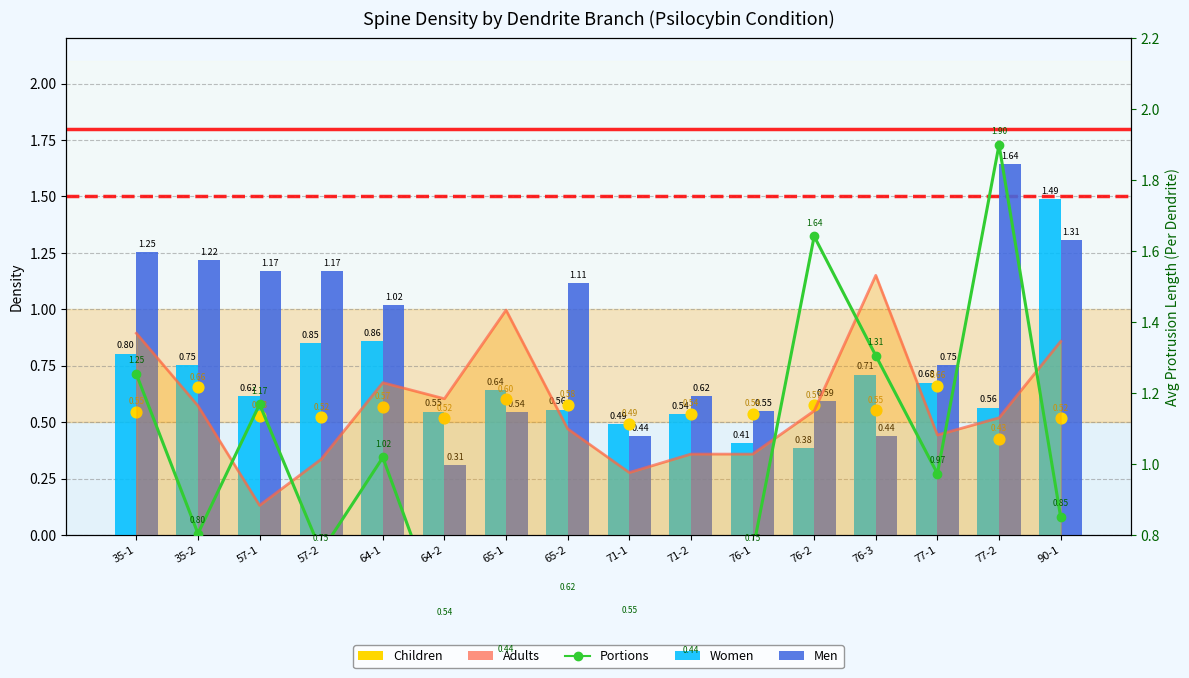

At which category is the sum across all series the highest?

77-2